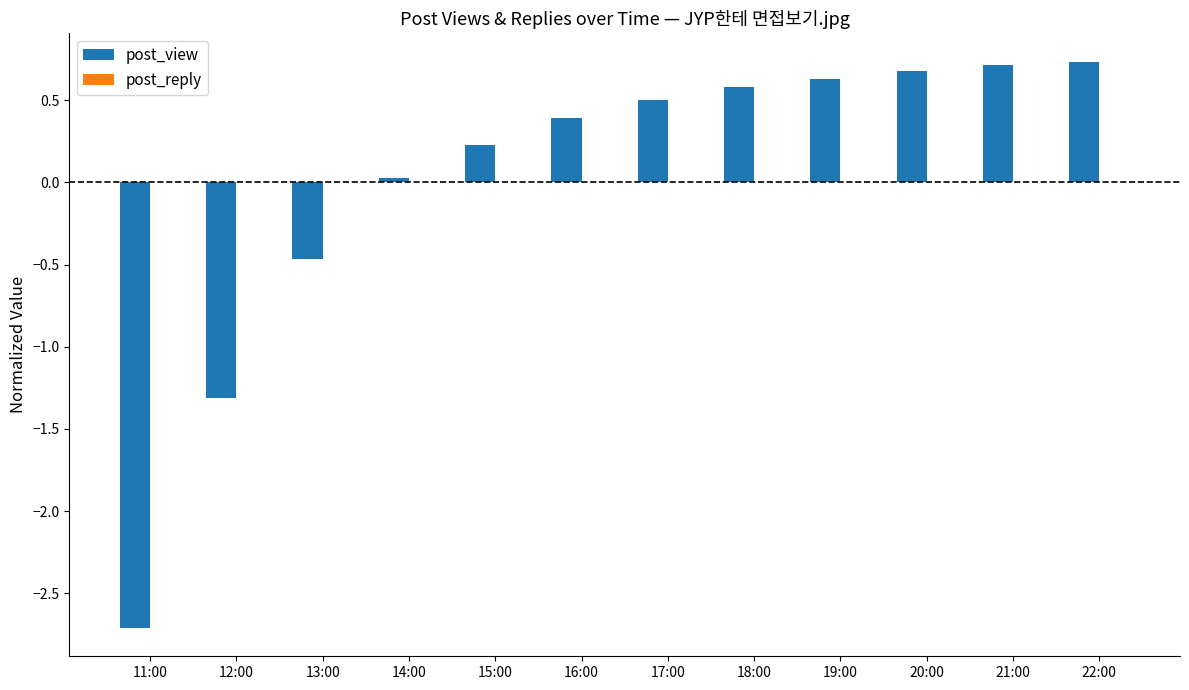

Which label corresponds to the smallest value in the chart?

11:00